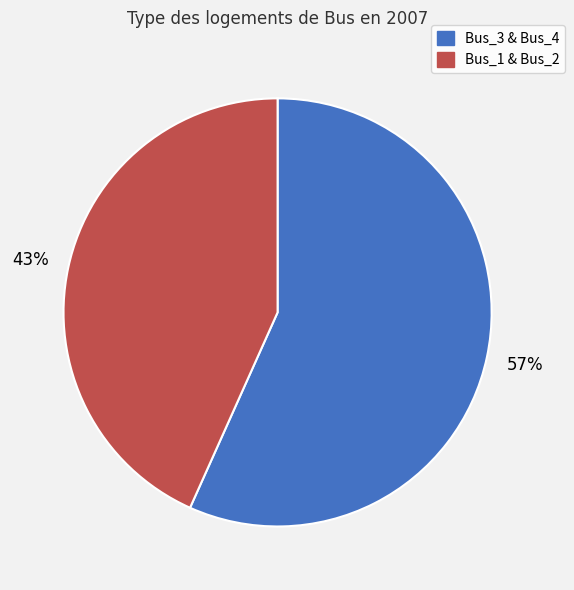

Rank the categories by value from lowest to highest.

Bus_1 & Bus_2, Bus_3 & Bus_4